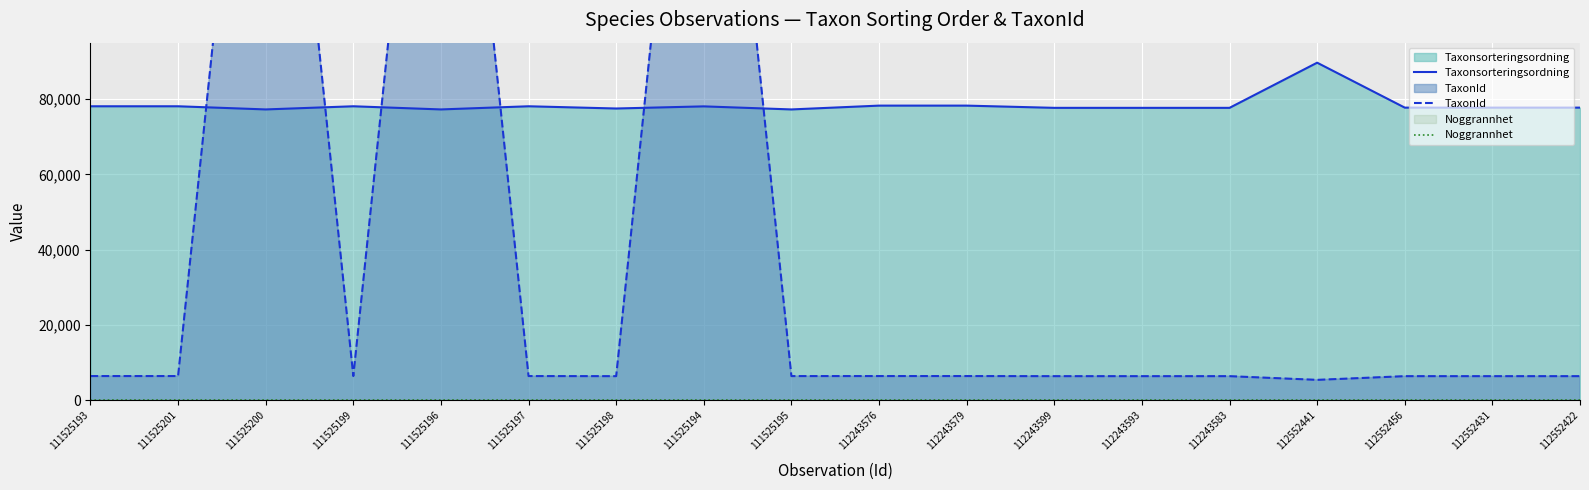

Which series has the largest range (max minus min)?

TaxonId